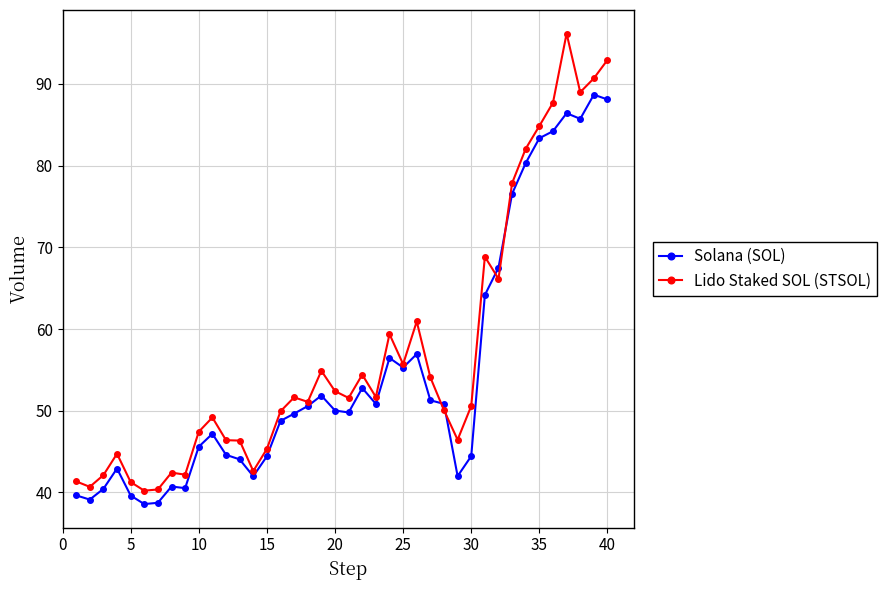

Which series has the largest range (max minus min)?

Lido Staked SOL (STSOL)